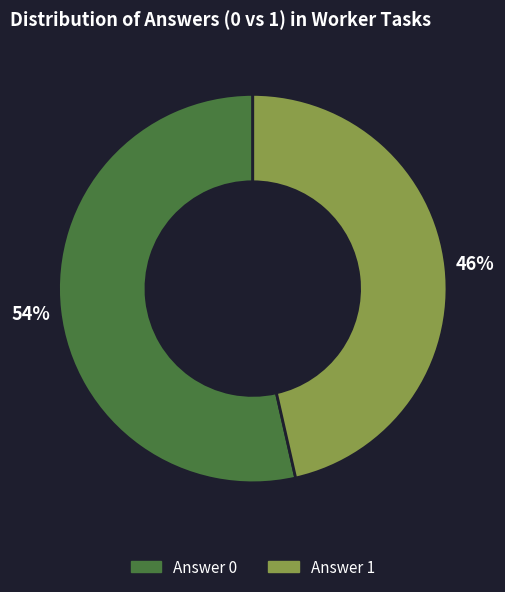

How many segments does this pie chart have?

2